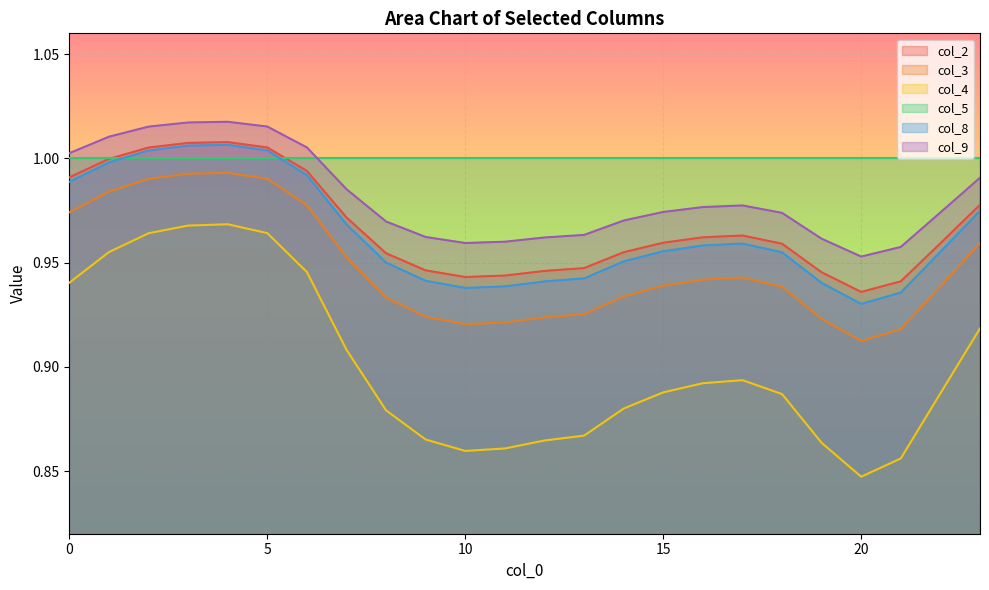

Which series has the largest total across all categories?

col_5